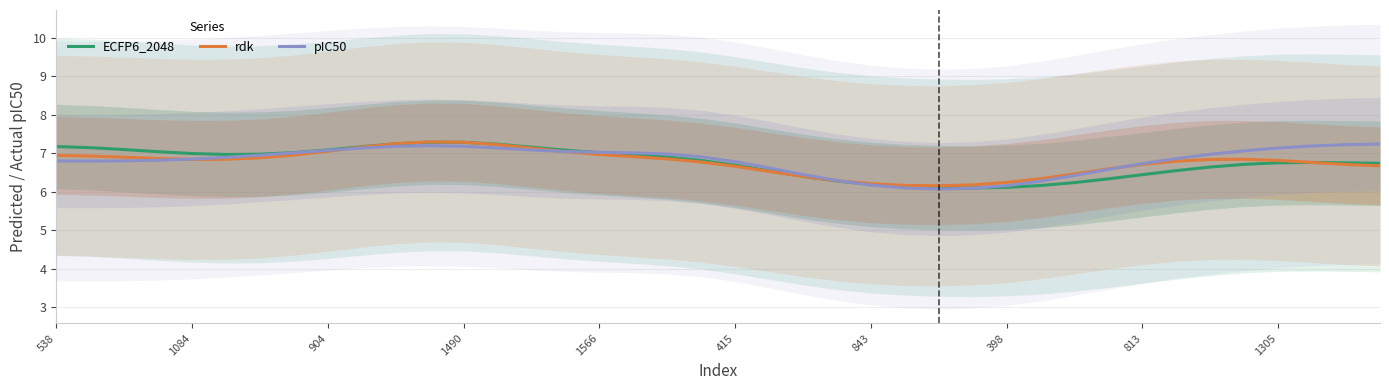

What is the maximum value for ECFP6_2048?

7.3